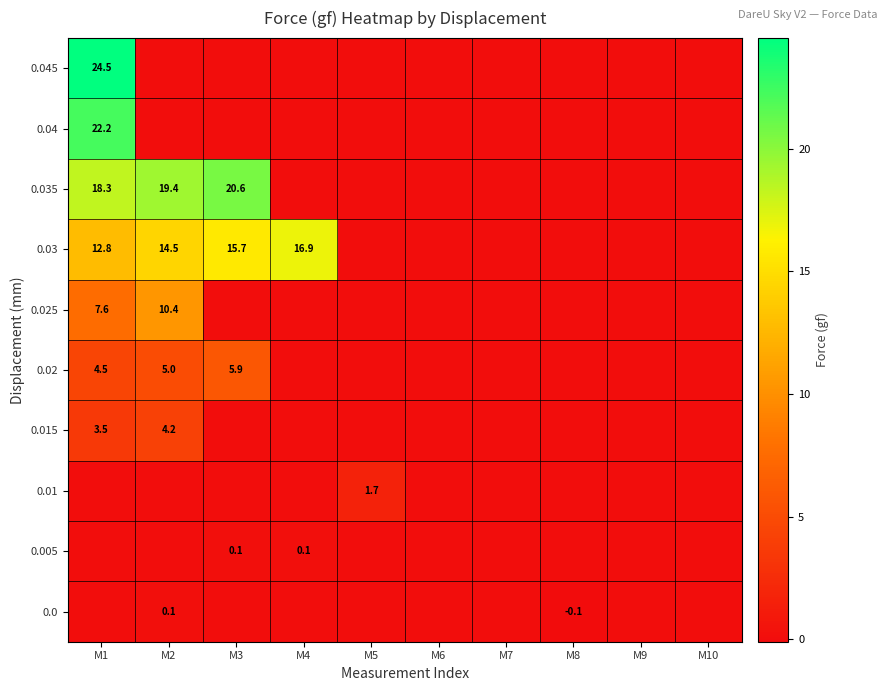

Is it true that 0.035 equals 19.4 at M2?

True